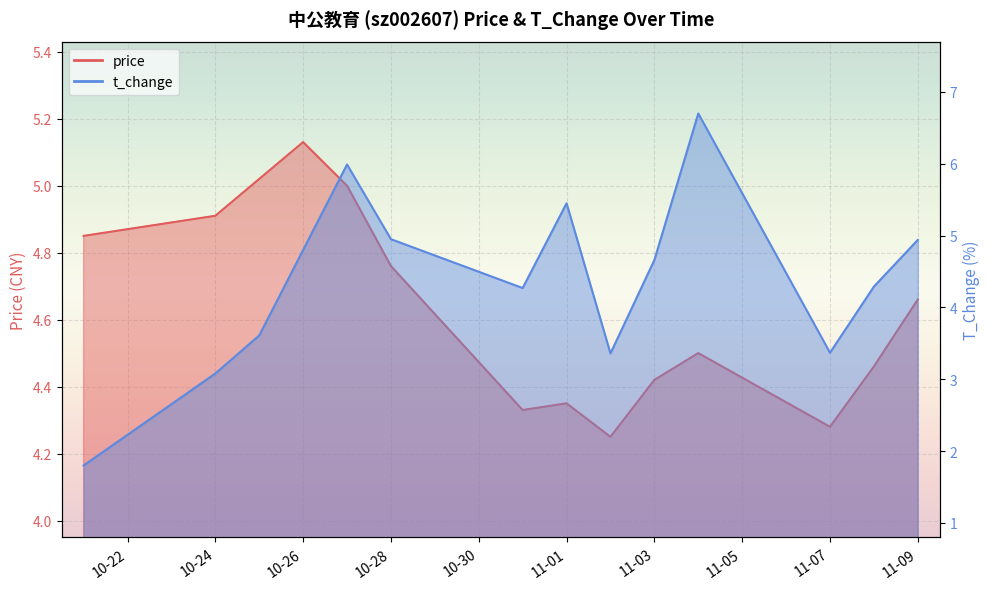

What is the difference between the highest and lowest values at 11-01?

1.1